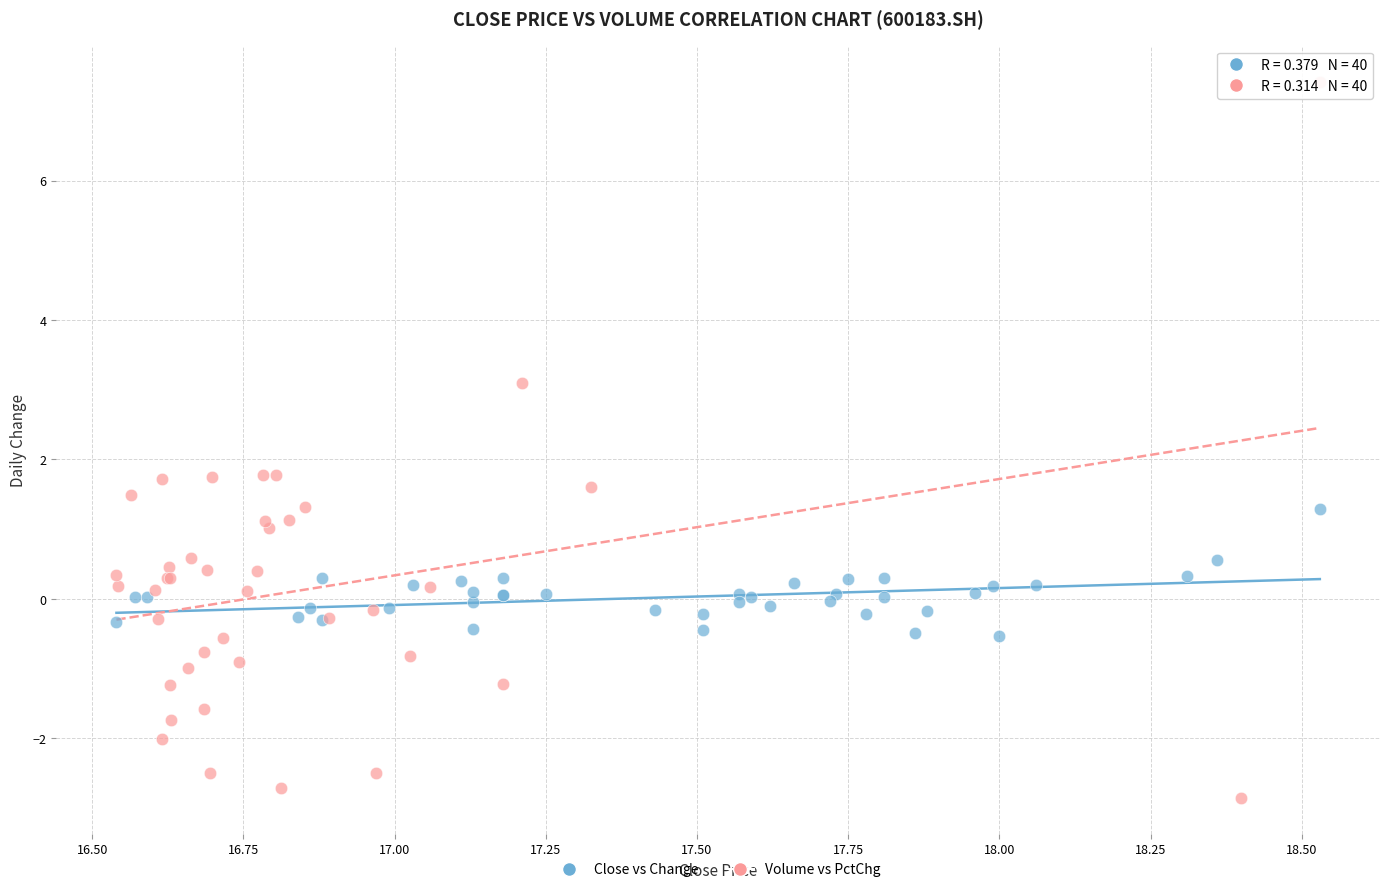

Which series has the widest spread of Y values?

Volume vs PctChg